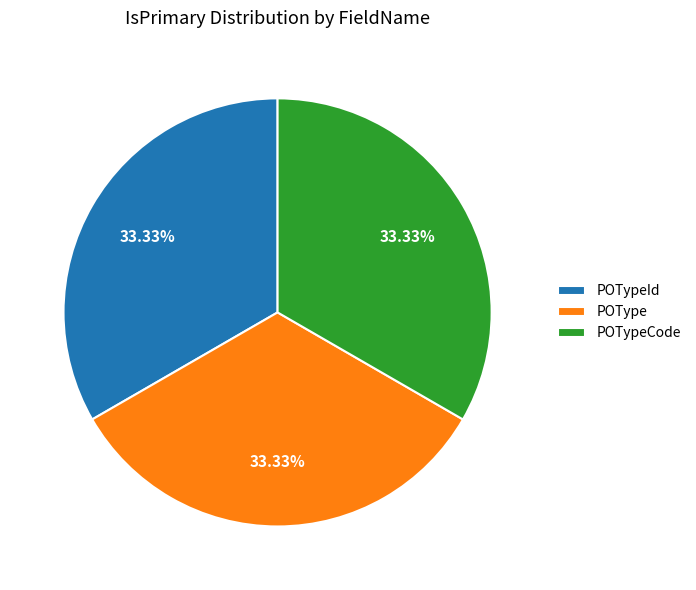

Does POType account for over 50% of the chart?

No